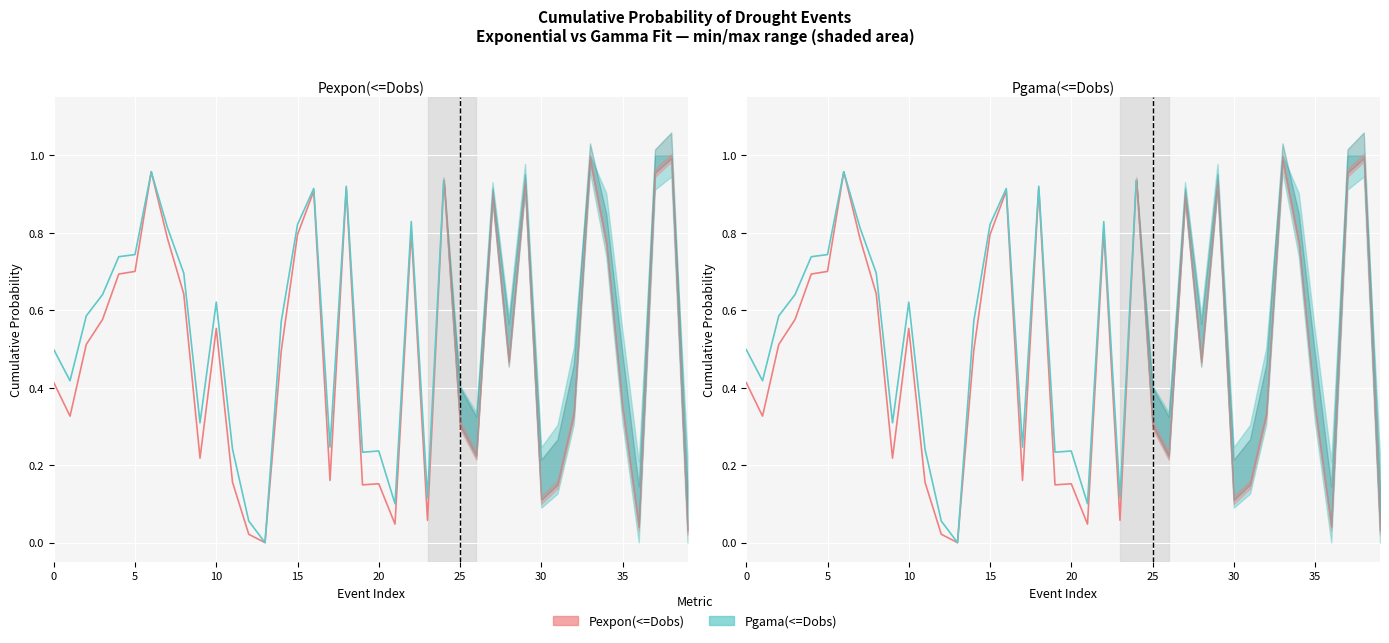

Where do Pgama(<=Dobs) and Pexpon(<=Dobs) first cross each other?

25 and 30